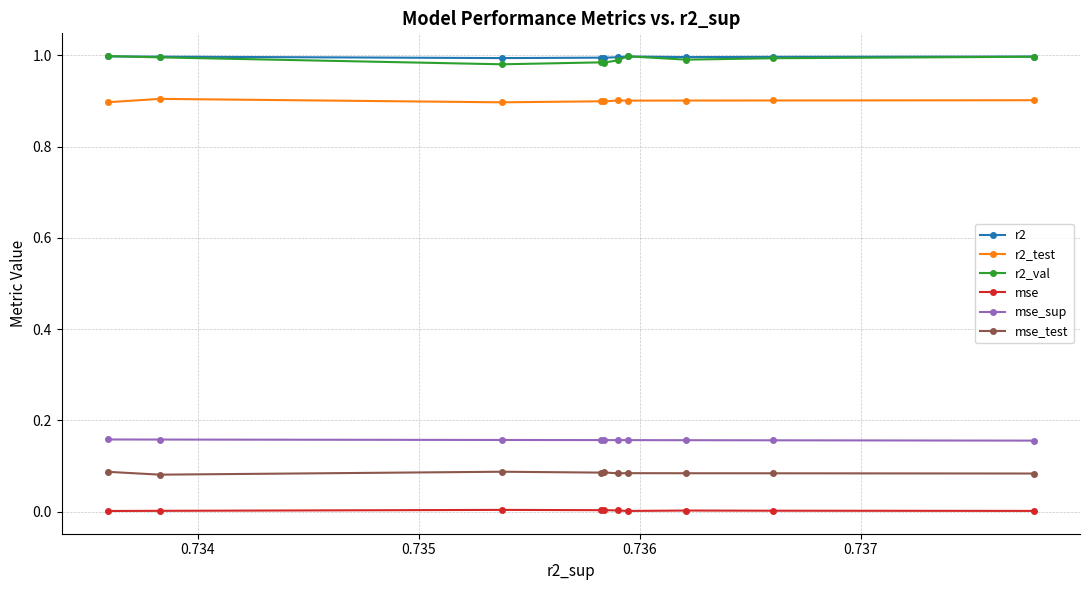

What is the label of the 7th point from the right?

0.736